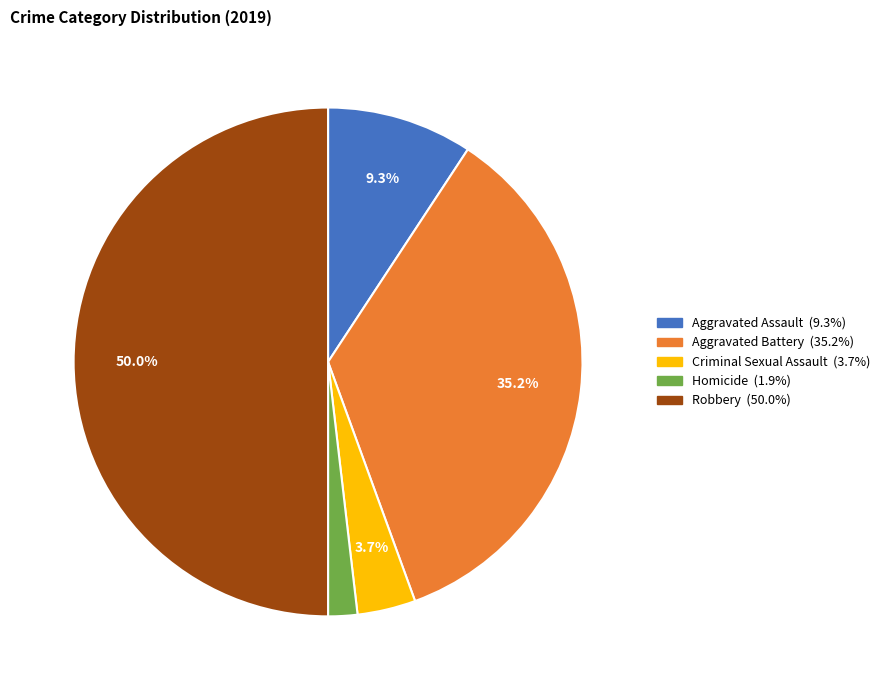

Approximately how many times larger is the value at Aggravated Assault compared to Aggravated Battery?

0.3